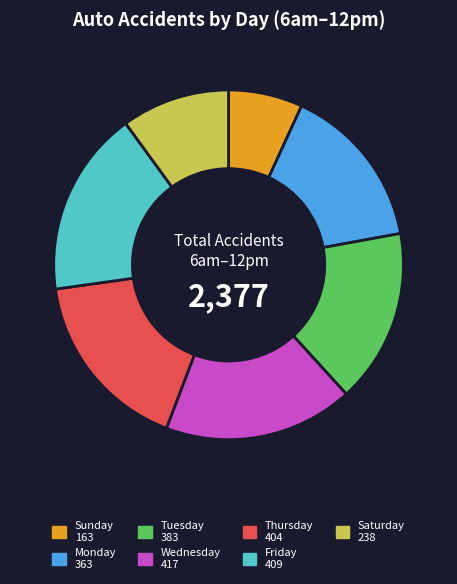

What is the ratio of the value at Wednesday to the value at Friday?

1.0